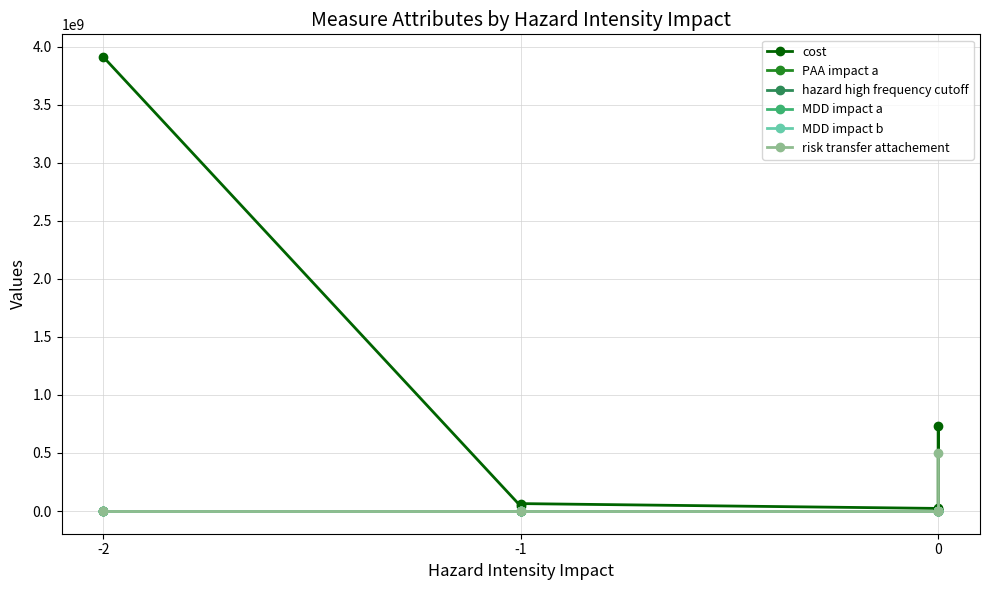

Reading right to left, transcribe all the data shown in this chart.

cost: 21000000.0	10000000.0	731904375.0	22388843.8	63968125.0	40572510.2	3911963265.5
PAA impact a: 1.0	1.0	1.0	0.9	0.8	1.0	0.9
hazard high frequency cutoff: 0.0	0.0	0.1	0.0	0.0	0.0	0.0
MDD impact a: 1.0	1.0	1.0	0.9	1.0	1.0	0.9
MDD impact b: 0.0	0.0	0.0	0.0	0.0	0.0	-0.1
risk transfer attachement: 500000000.0	0.0	0.0	0.0	0.0	0.0	0.0